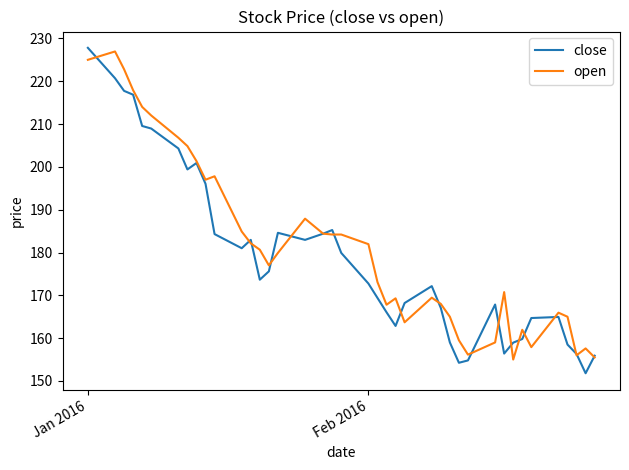

What is the greatest value displayed?

227.8